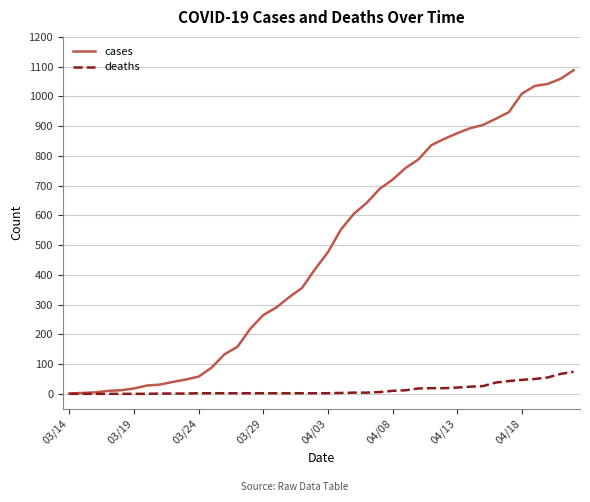

What is the minimum value for cases?

1